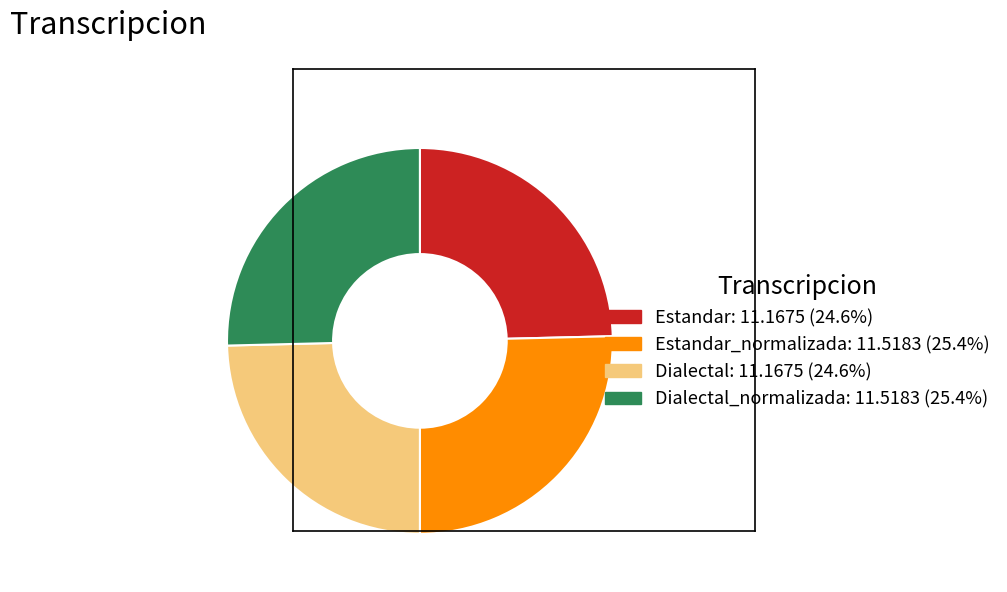

Is there a majority slice in this chart?

No